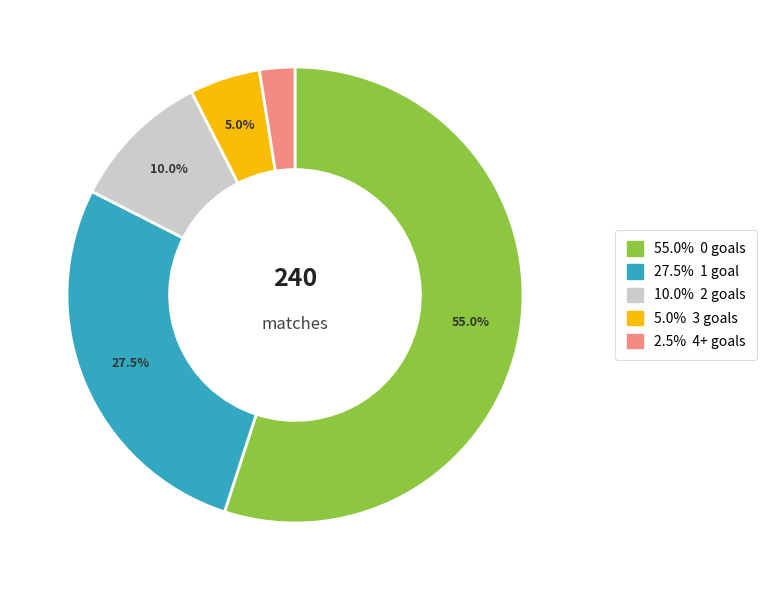

How many slices are in this pie chart?

5